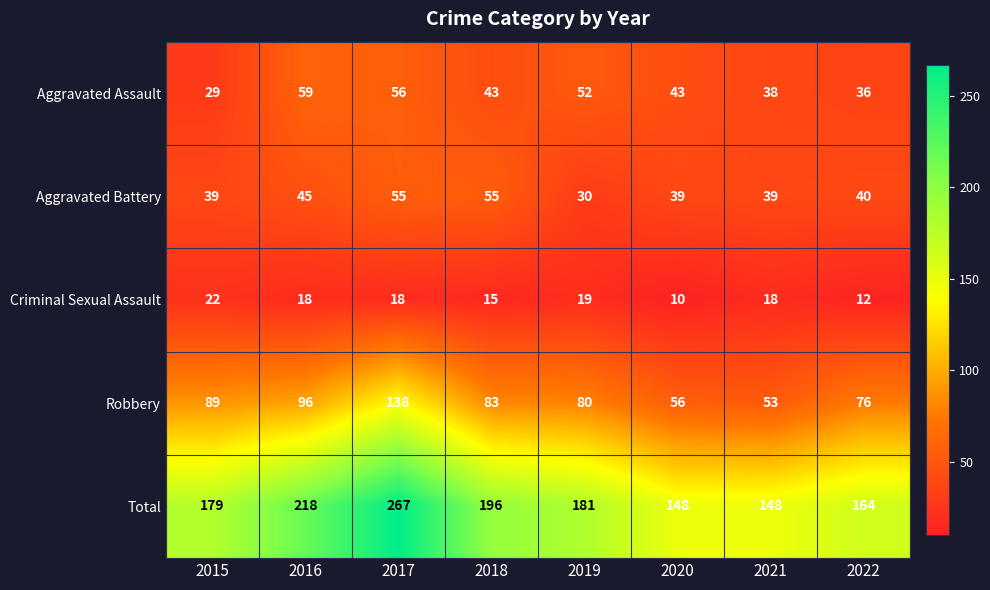

At how many categories does at least one series exceed 11?

8